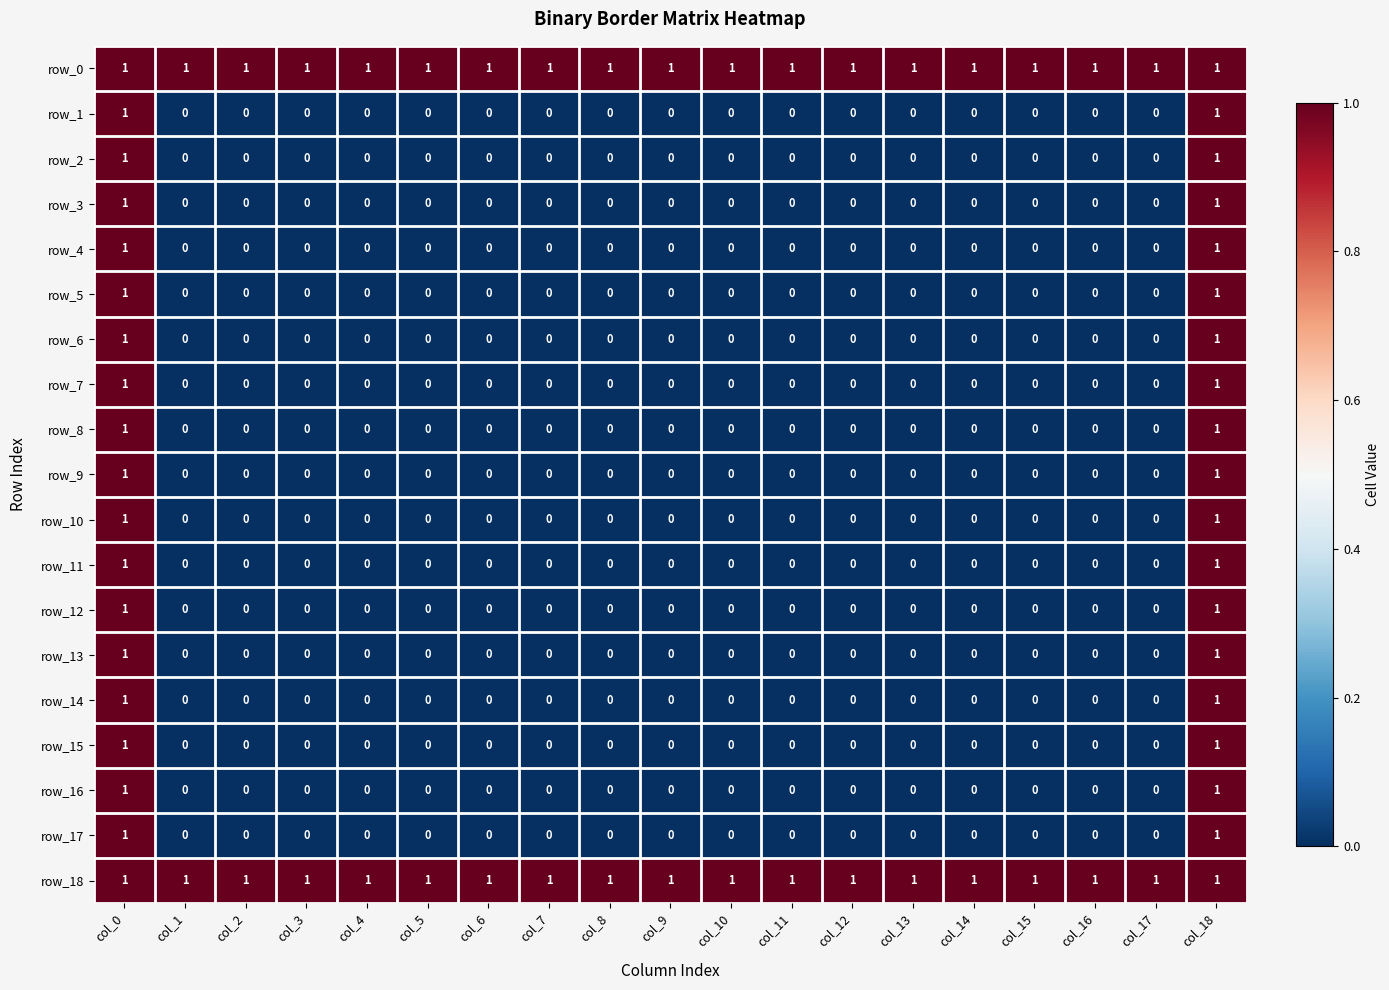

At how many categories does at least one series exceed 0?

19